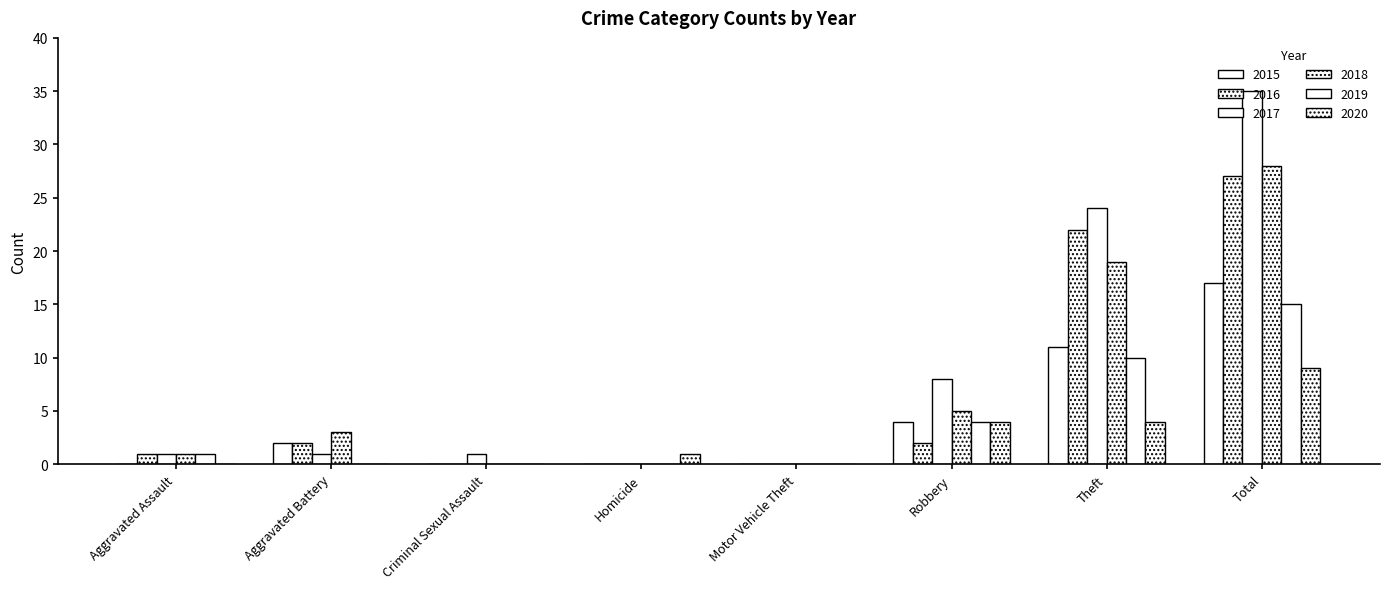

True or false: 2020 has a value of -5 at Aggravated Battery.

False